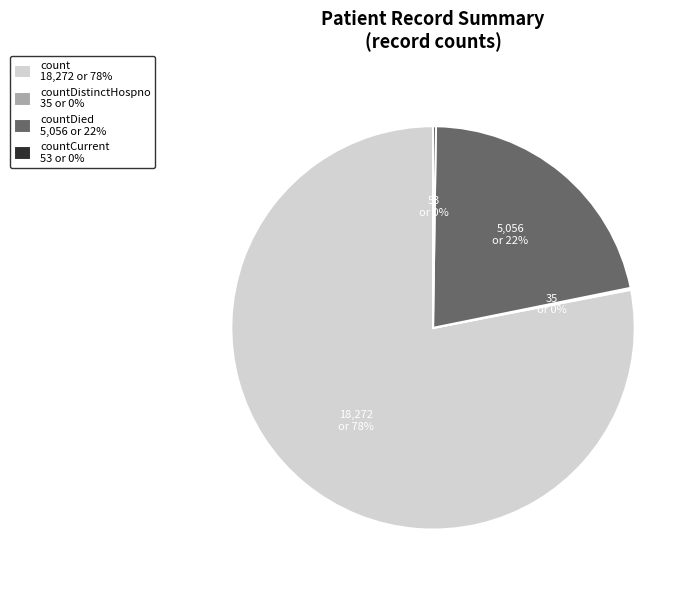

Which category has the biggest portion of the pie?

count 18,272 or 78%